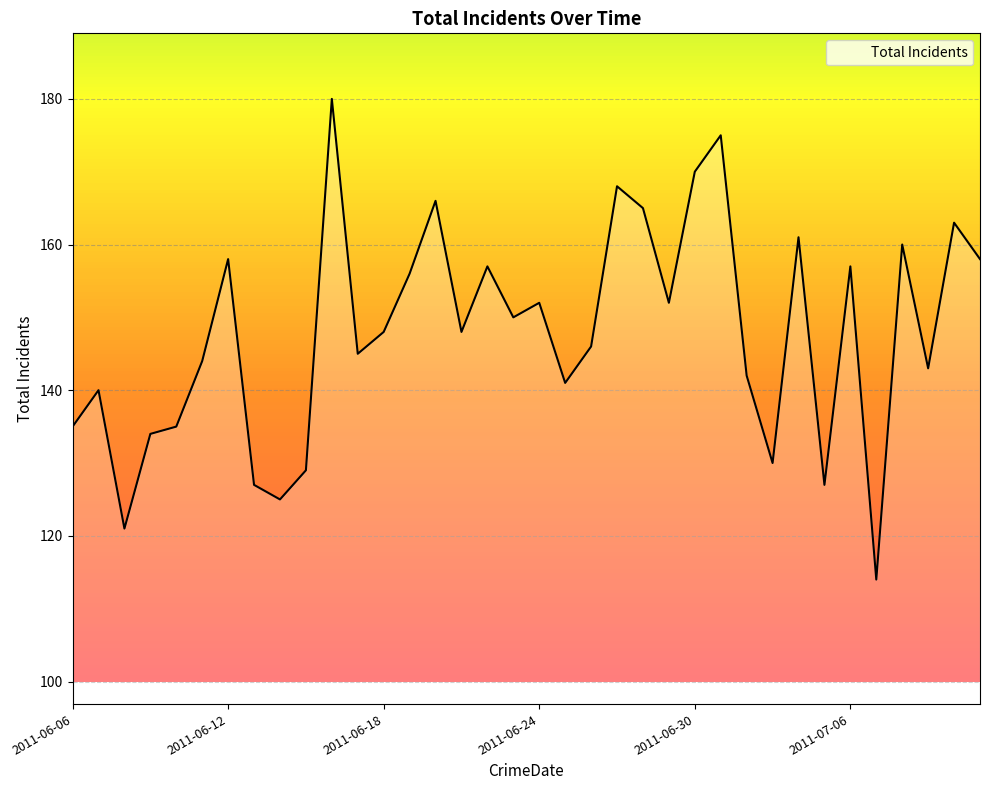

Reading right to left, what are all the values shown in this chart?

158	163	143	160	114	157	127	161	130	142	175	170	152	165	168	146	141	152	150	157	148	166	156	148	145	180	129	125	127	158	144	135	134	121	140	135